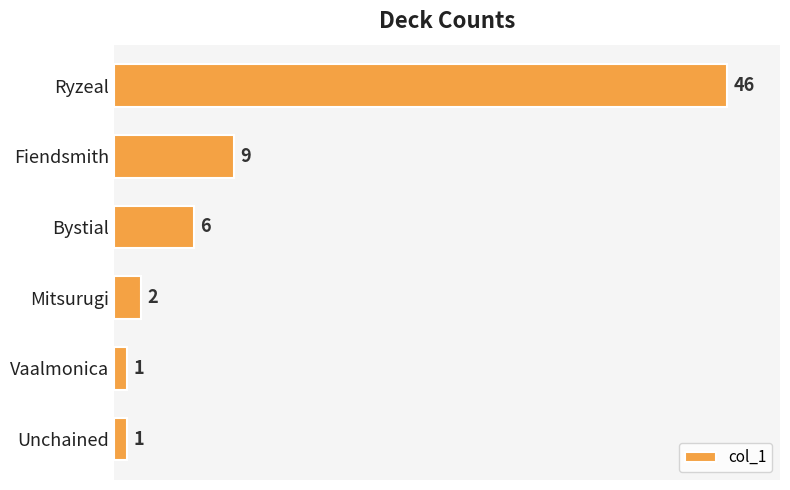

How many bars are there in total?

6